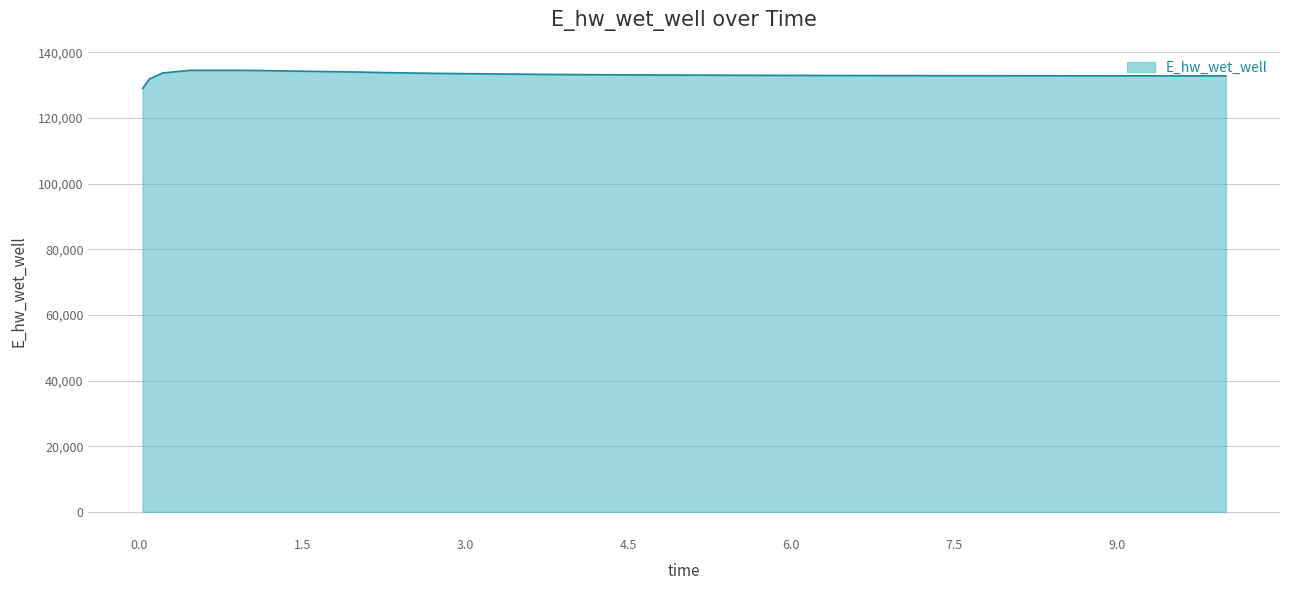

Count the number of values greater than 133138.

8